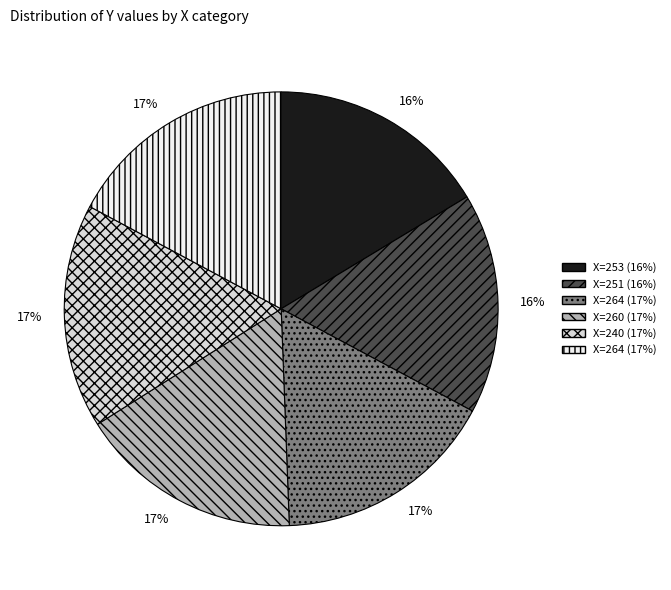

To the nearest percent, what is the difference between the largest and smallest slice percentages?

1%